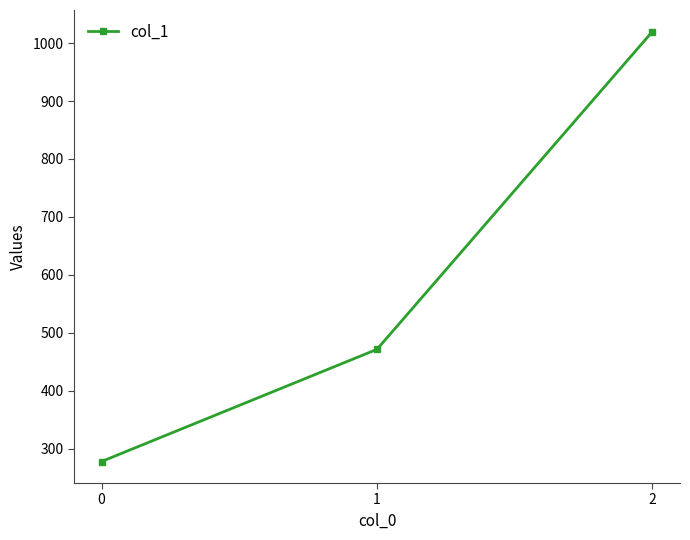

The value at 1 is 630.9. True or false?

False